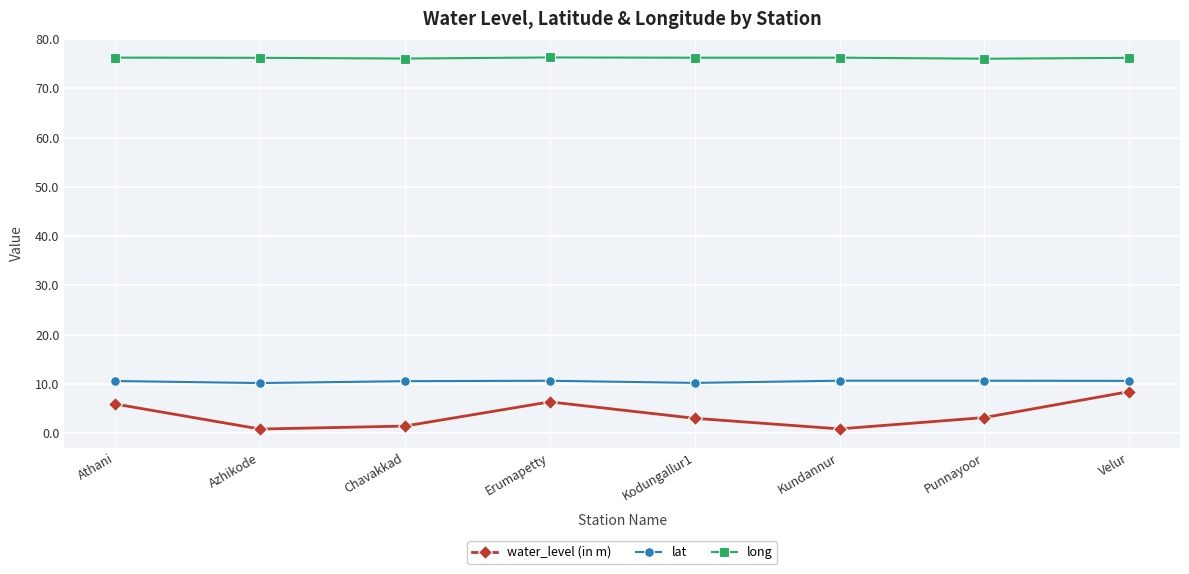

True or false: long and water_level (in m) cross at least once.

False